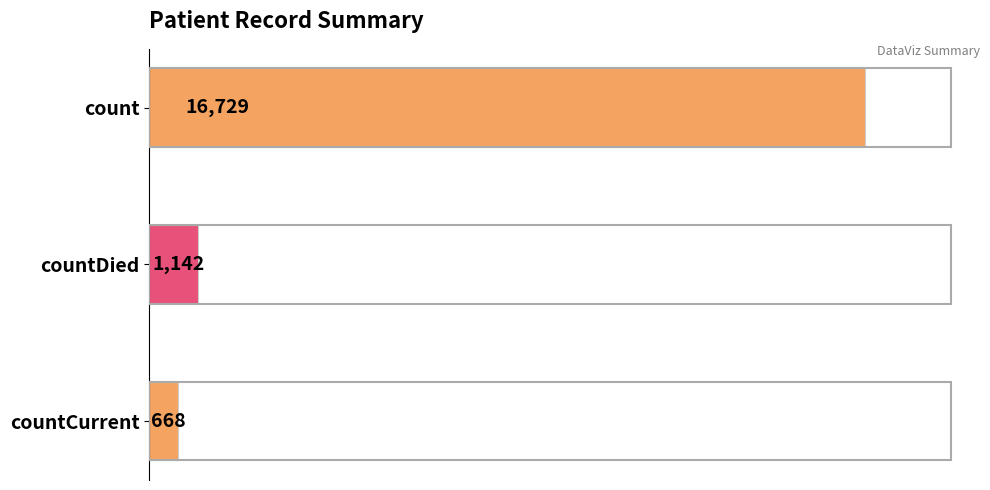

At which category does the chart reach its minimum across all series?

countCurrent